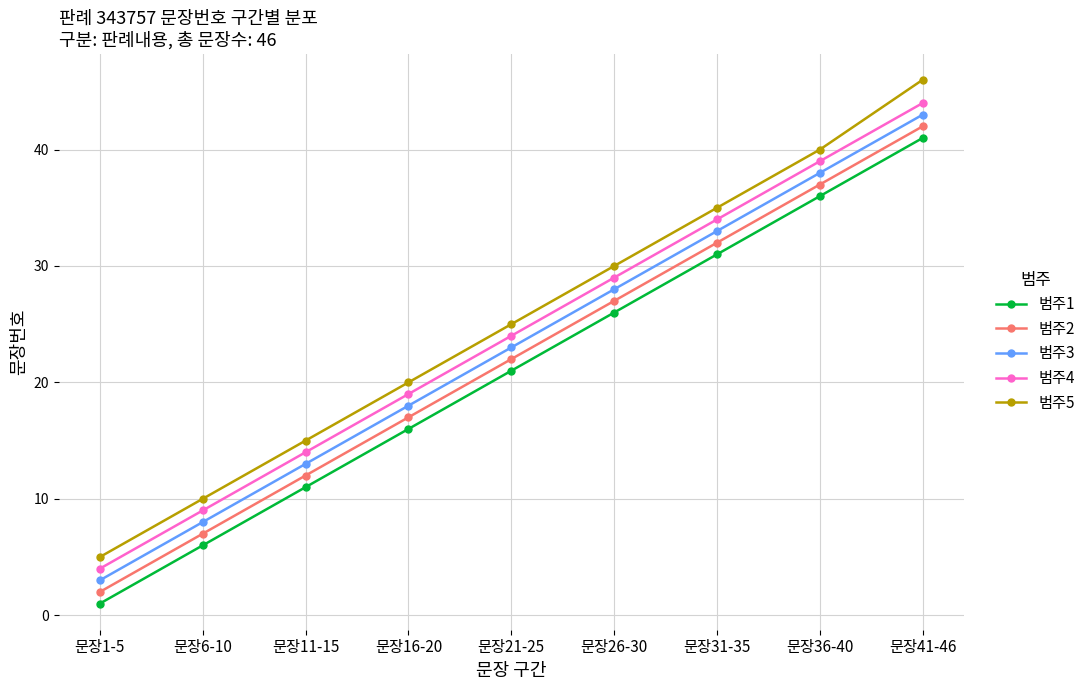

What is the total value across all series at 문장31-35?

165